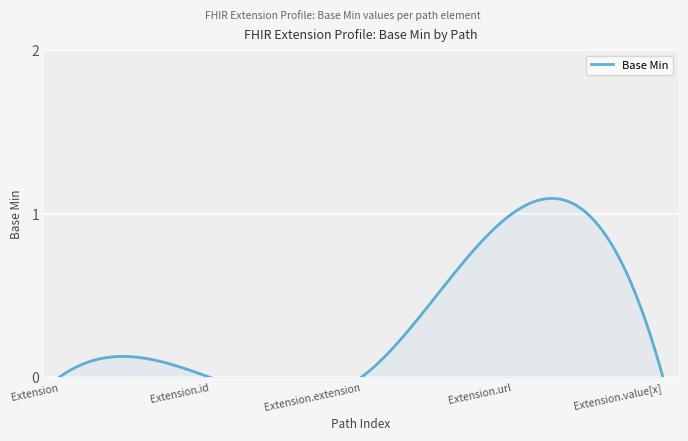

Reading left to right, extract all data points from this chart.

Extension=0	Extension.id=0	Extension.extension=0	Extension.url=1	Extension.value[x]=0